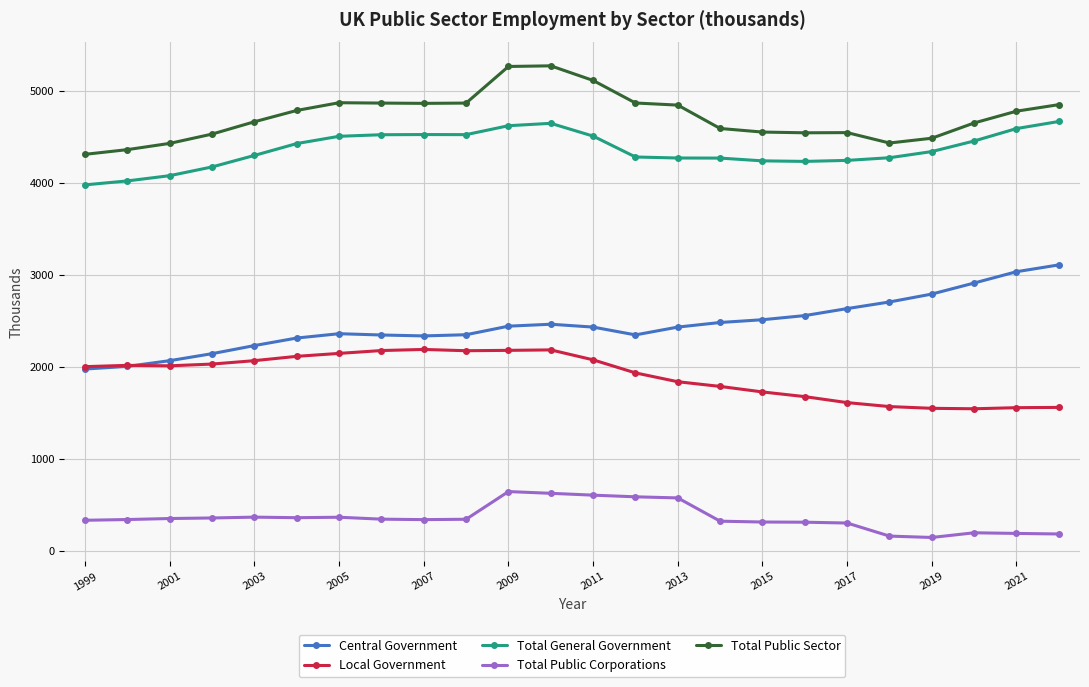

True or false: Local Government and Total Public Corporations intersect in this chart.

False